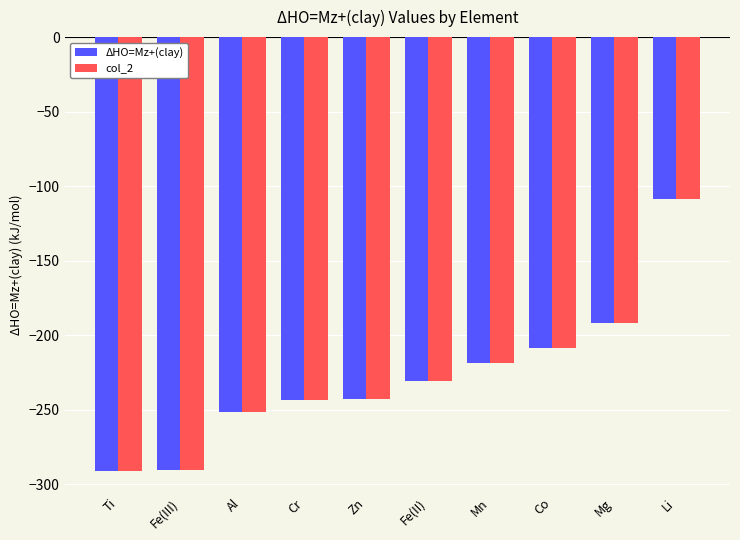

What is the total value across all series at Fe(III)?

-581.6